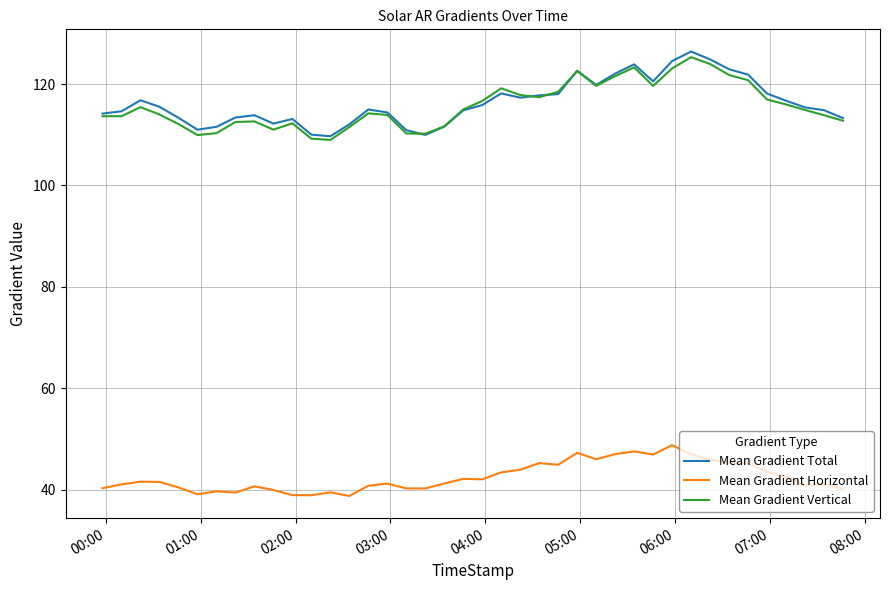

Which series has the largest range (max minus min)?

Mean Gradient Total